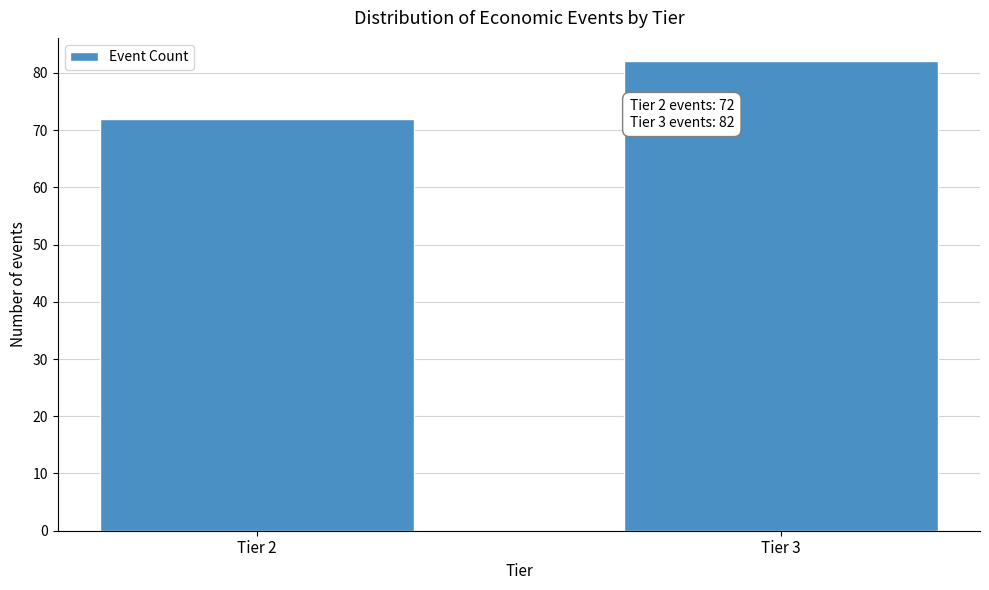

Reading left to right, list all the values displayed in this chart.

Tier 2=72	Tier 3=82